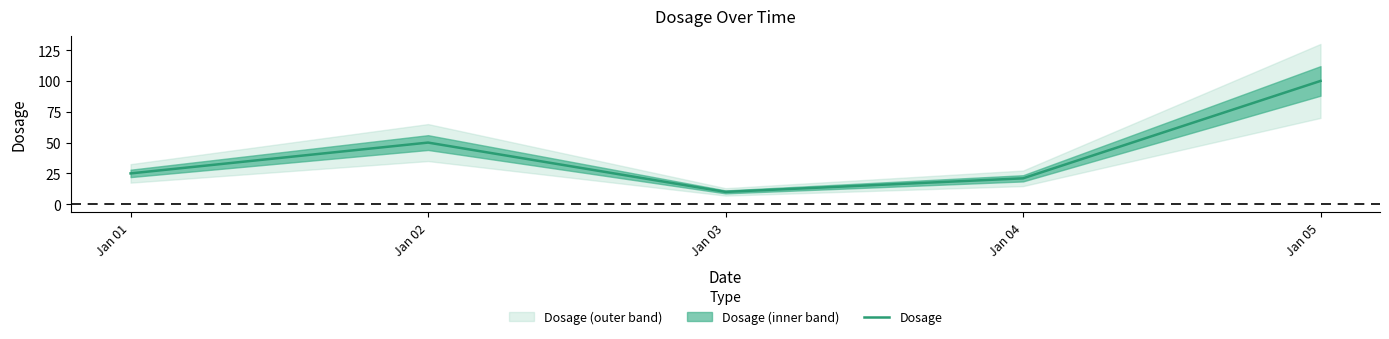

Between Jan 05 and Jan 02, which is larger?

Jan 05